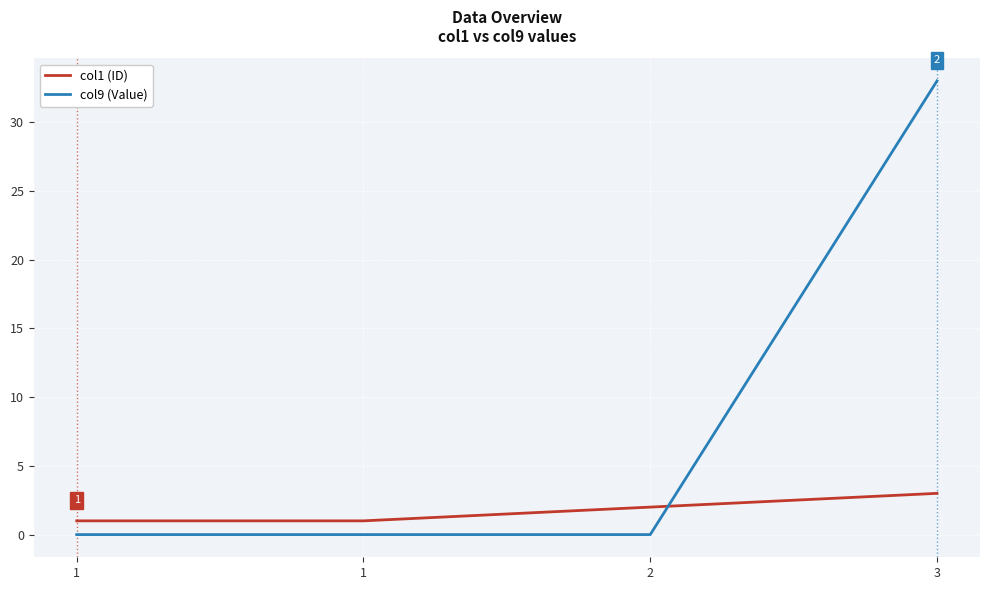

What is the difference between the maximum and minimum values in the col9 (Value) series?

33